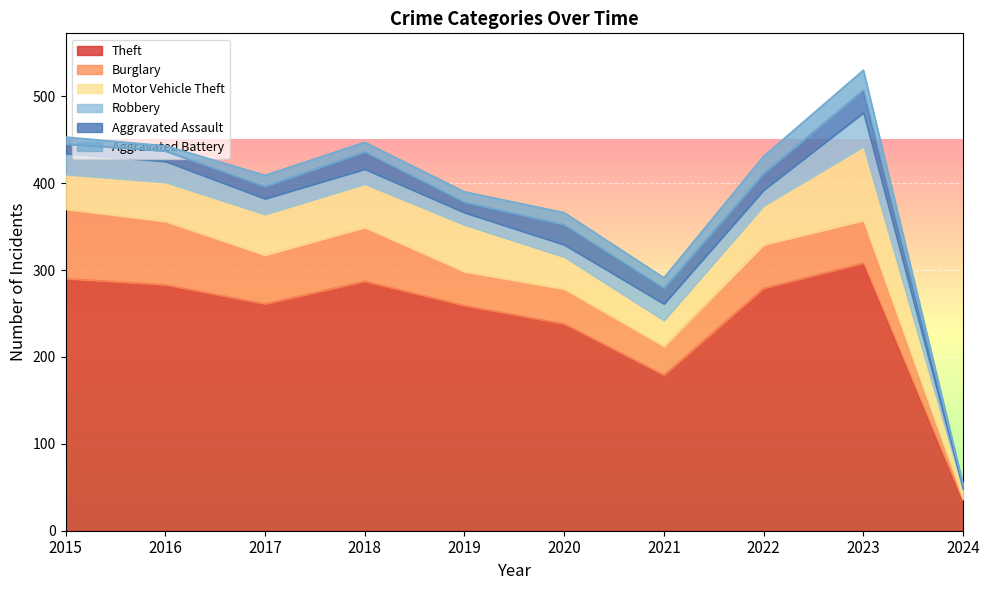

Which series has the largest total across all categories?

Theft